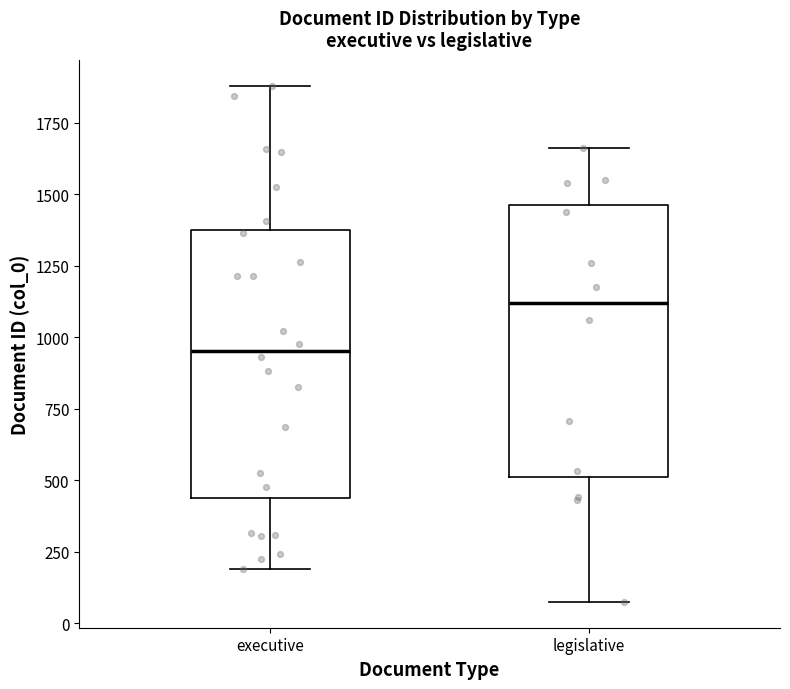

Which box has the lowest median line?

executive